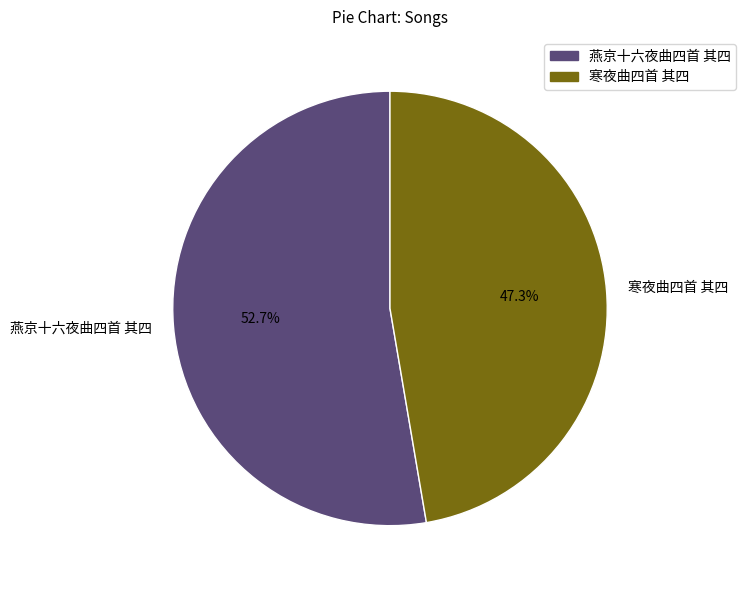

Is it true that 燕京十六夜曲四首 其四 is 58% of the pie?

False